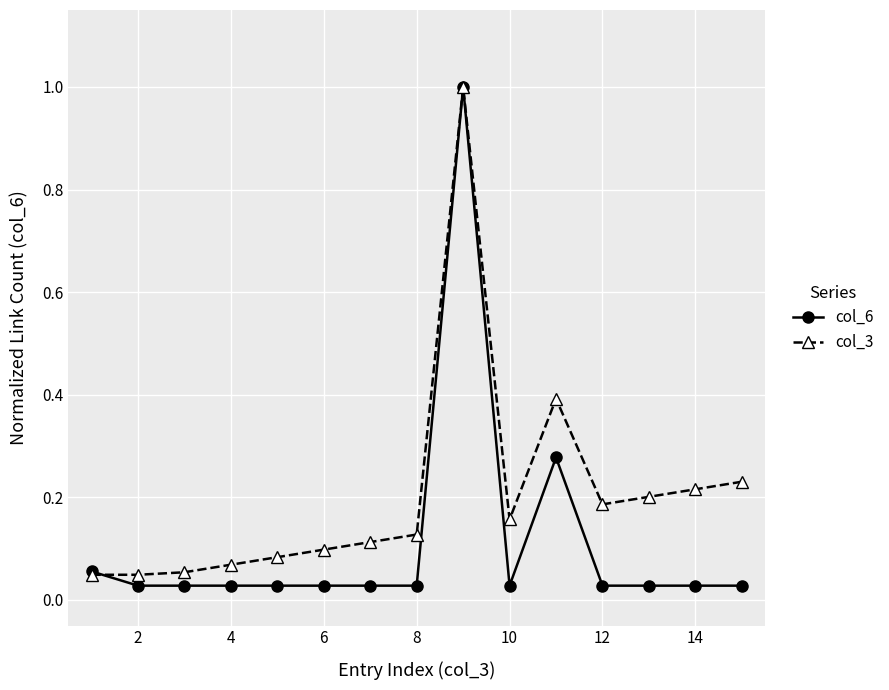

True or false: col_3 has more than 1 interior local peaks.

True